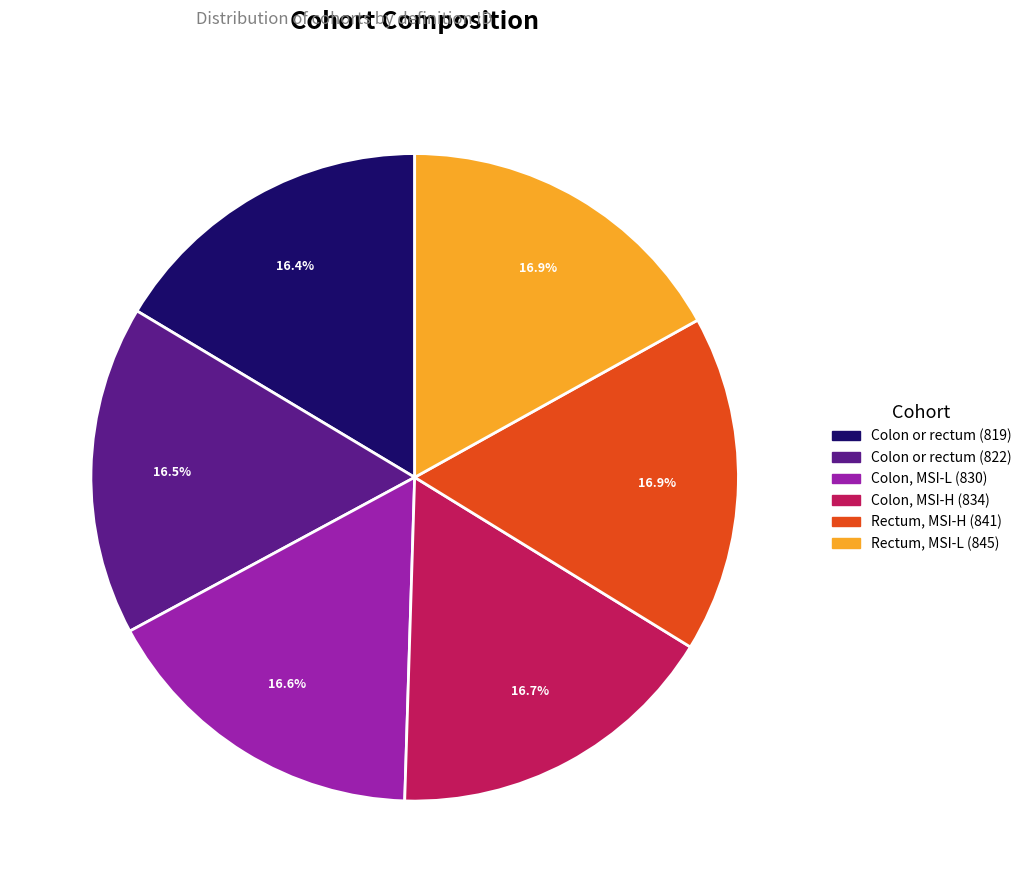

Is the sum of Rectum, MSI-L (845) and Colon, MSI-H (834) greater than half?

No